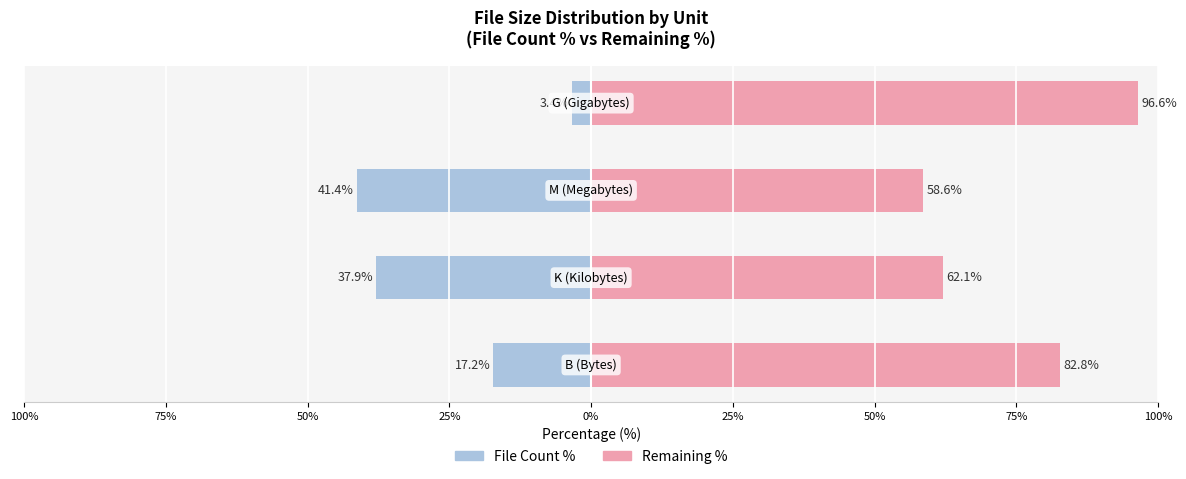

At how many categories does at least one series exceed -36?

4